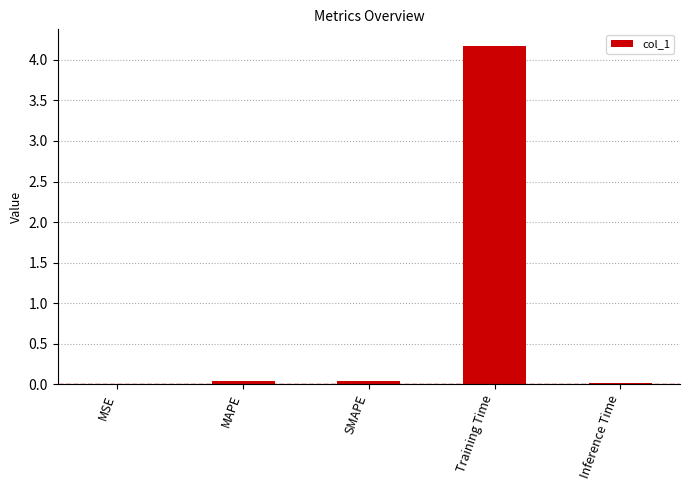

Between Inference Time and Training Time, which is larger?

Training Time